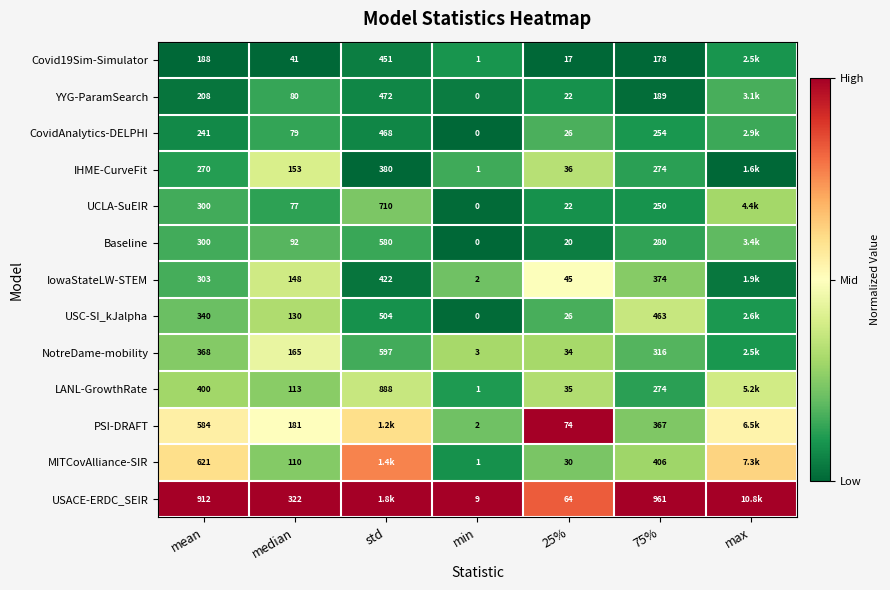

Which series changed the most between median and min?

USACE-ERDC_SEIR